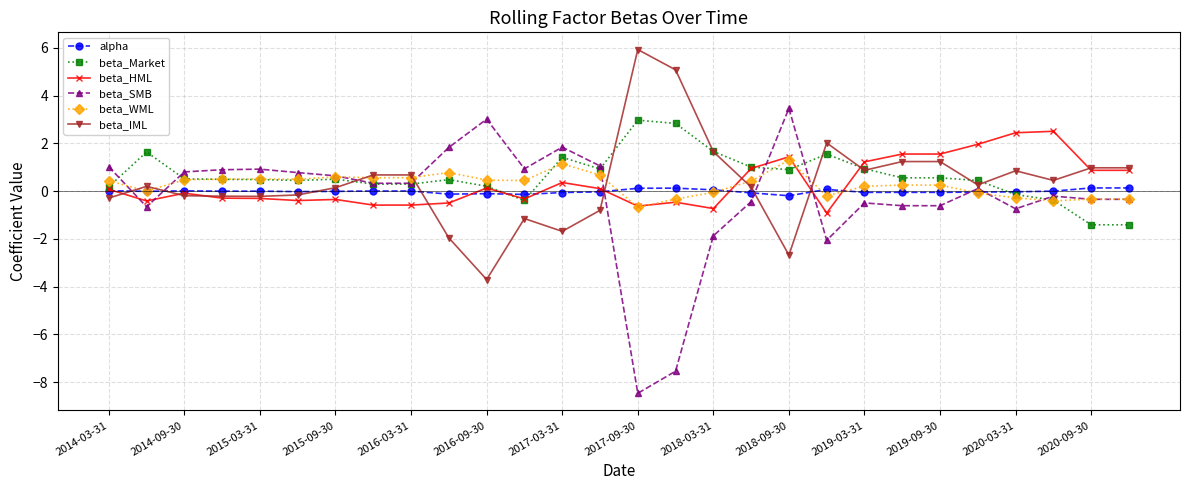

How many data points in beta_IML are above 0?

17